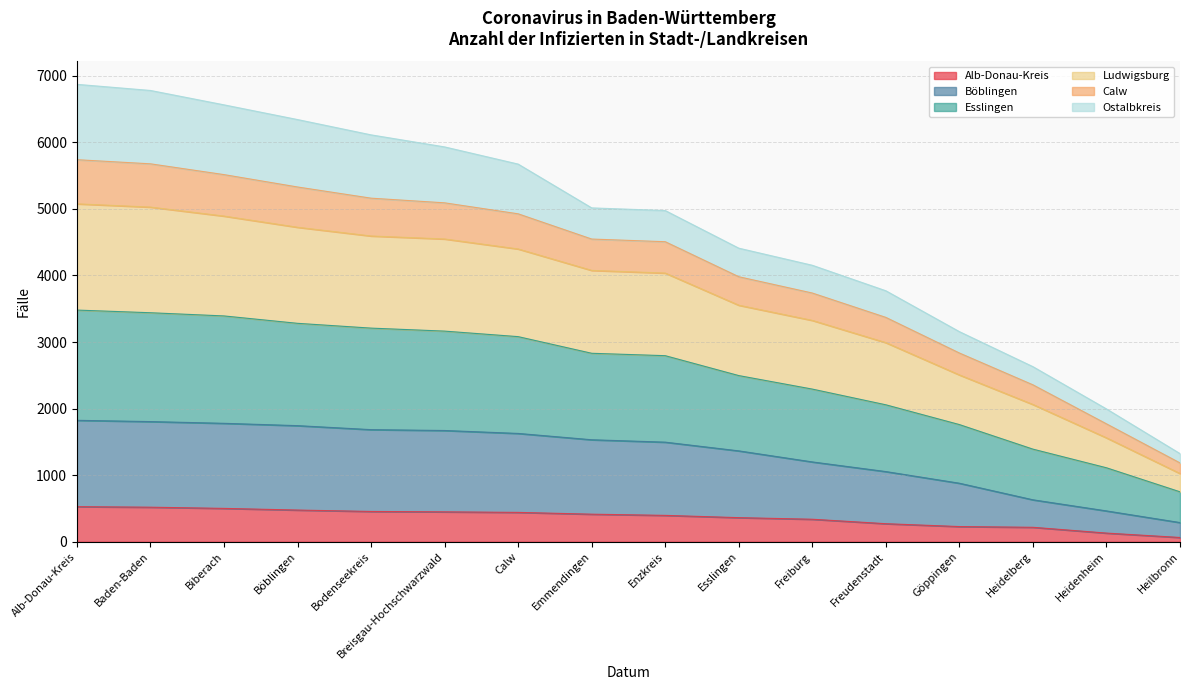

What is the label of the 9th point from the left?

Enzkreis